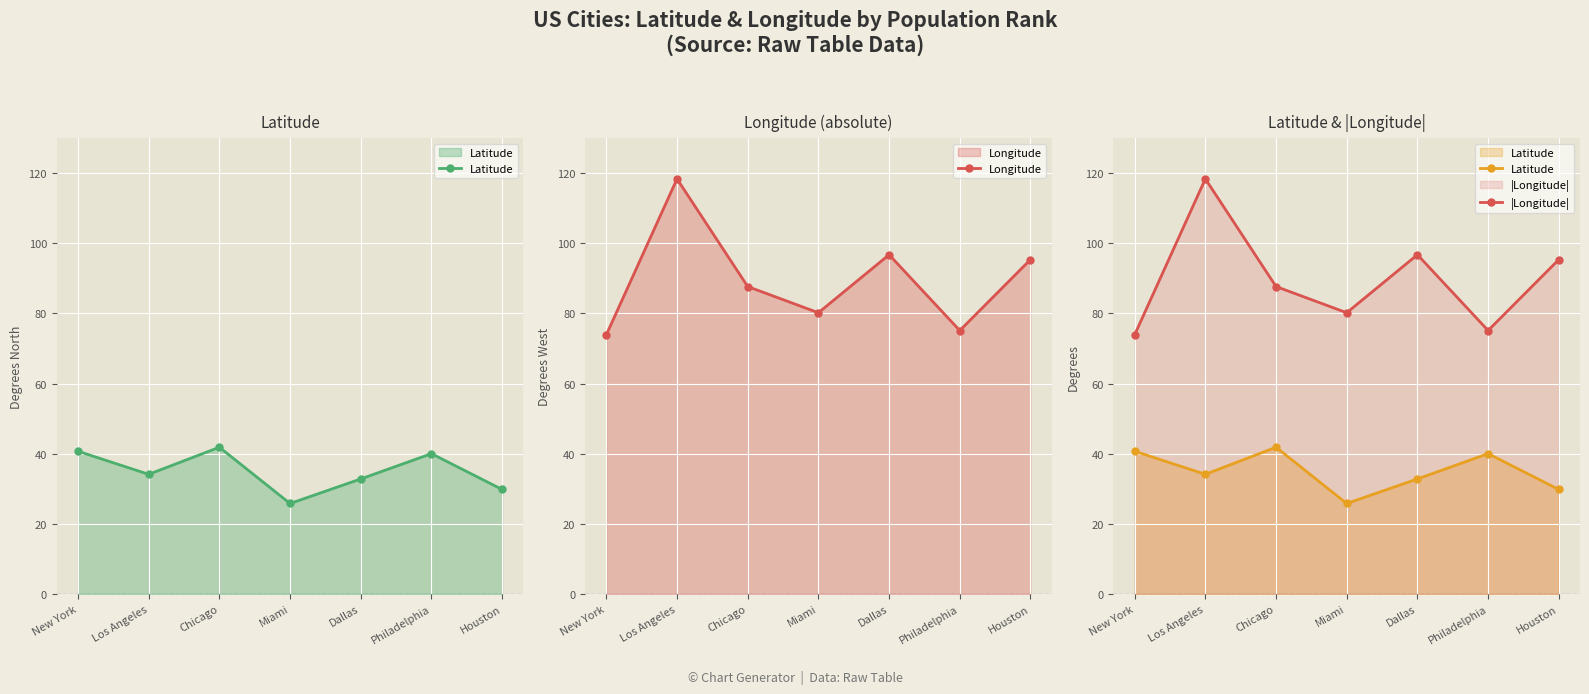

What is the sum of all Longitude values?

627.5